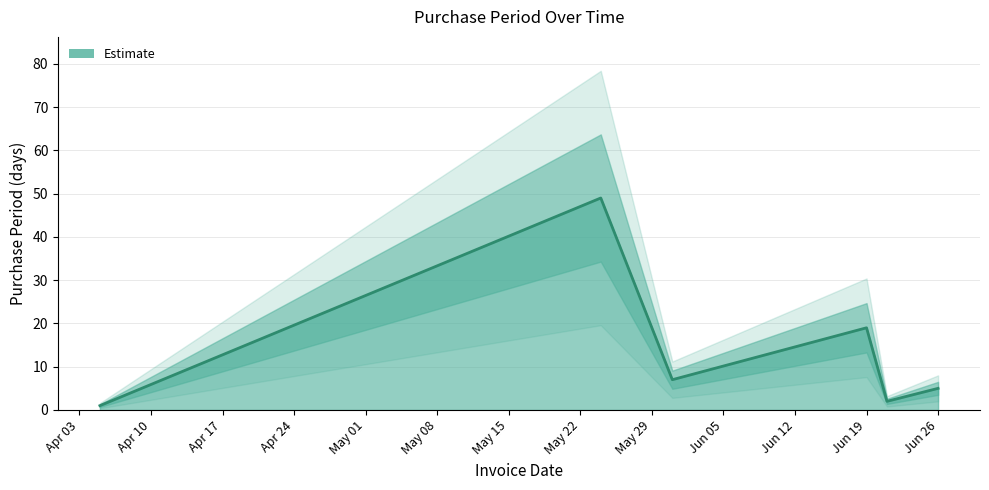

Where is Estimate nearest to the value 25?

Jun 19